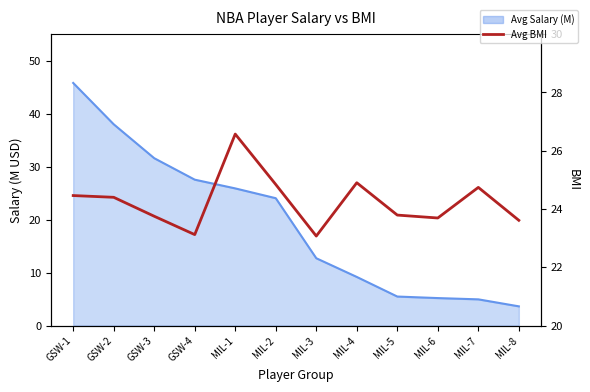

What is the greatest value displayed?

26.6